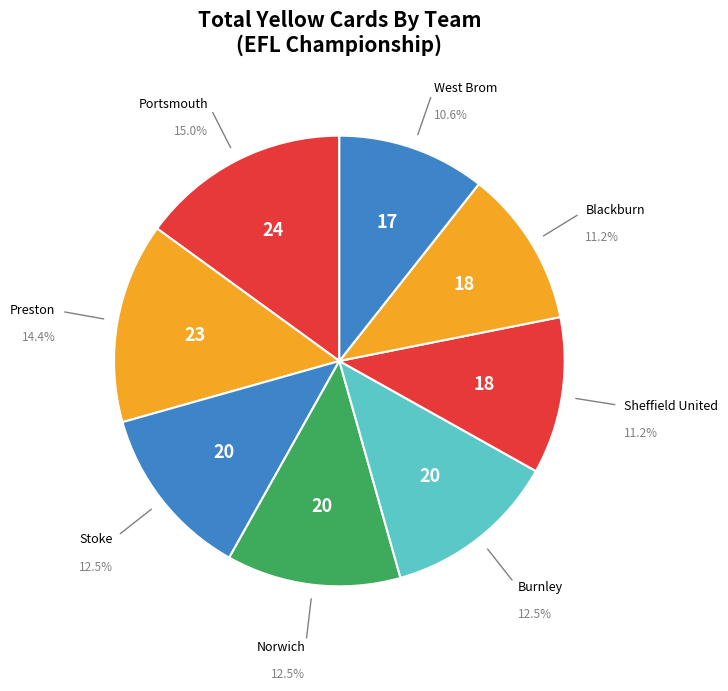

Does Burnley represent more than half of the total?

No